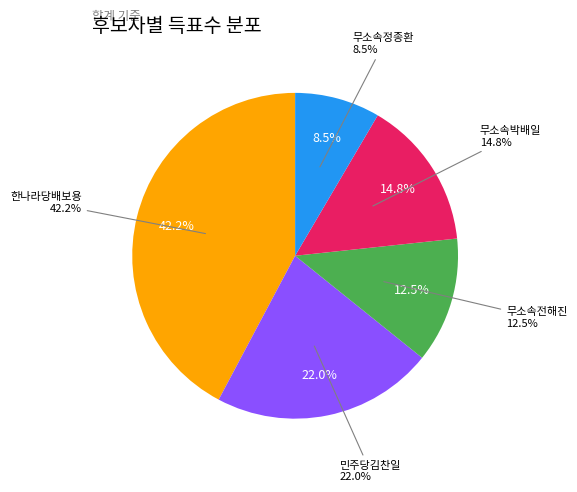

Which has a higher value, 무소속전해진 or 한나라당배보용?

한나라당배보용